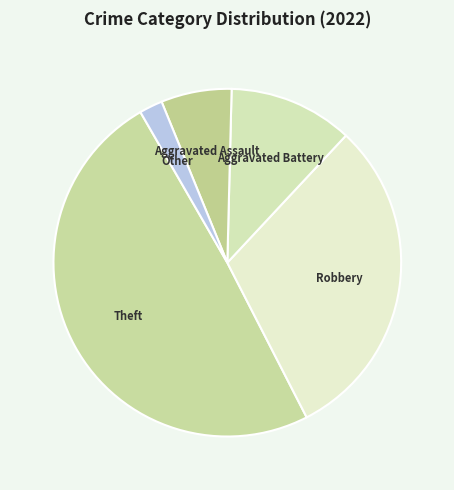

True or false: Aggravated Assault accounts for 1% of the total.

False